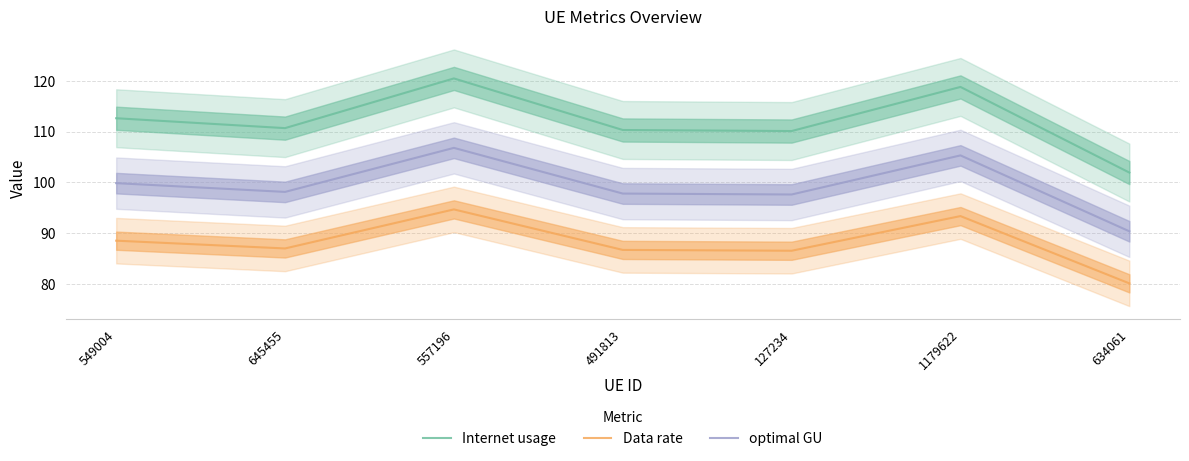

At which label does Internet usage first exceed 110?

549004